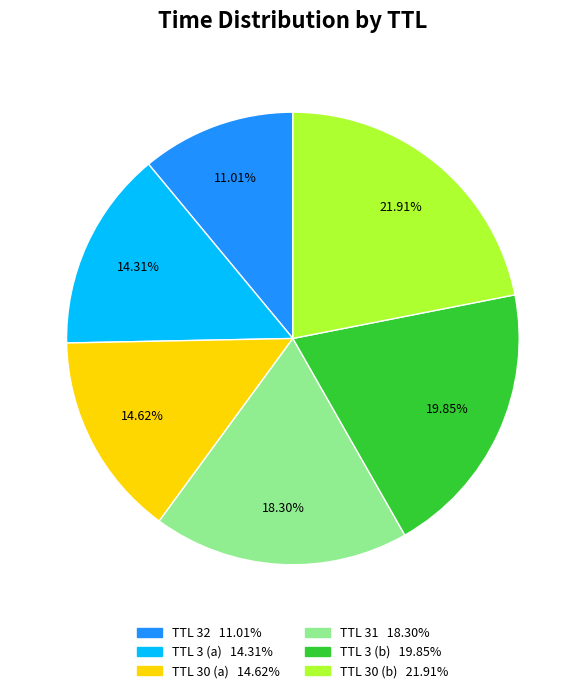

Does any single category account for the majority?

No